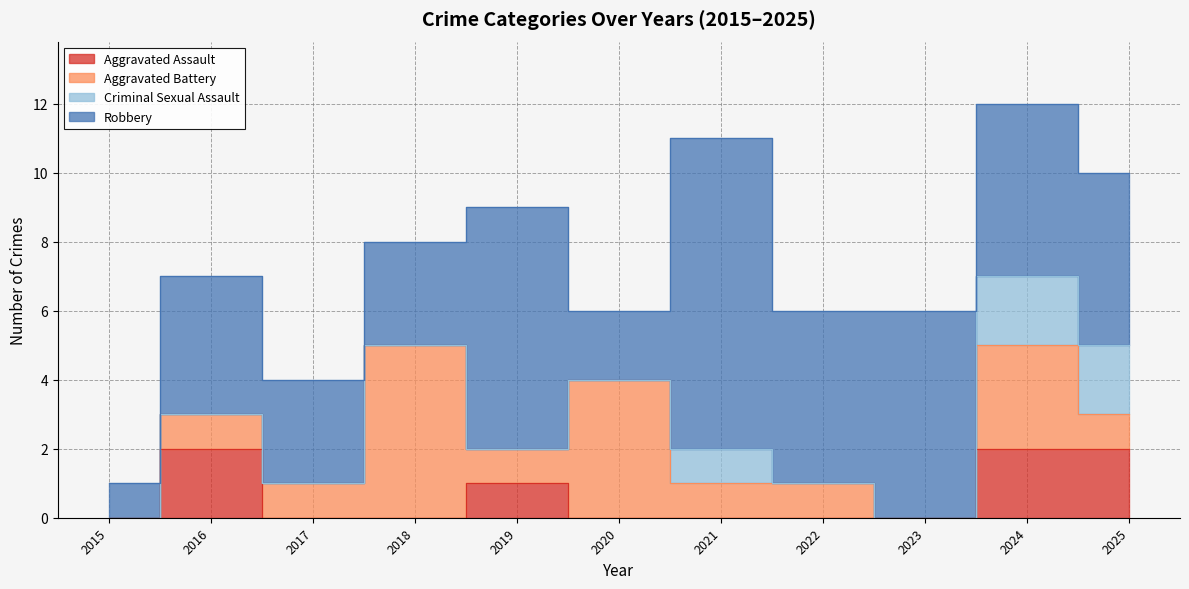

Reading left to right, list all the values displayed in this chart.

Aggravated Assault: 2015=0	2016=2	2017=0	2018=0	2019=1	2020=0	2021=0	2022=0	2023=0	2024=2	2025=2
Aggravated Battery: 2015=0	2016=1	2017=1	2018=5	2019=1	2020=4	2021=1	2022=1	2023=0	2024=3	2025=1
Criminal Sexual Assault: 2015=0	2016=0	2017=0	2018=0	2019=0	2020=0	2021=1	2022=0	2023=0	2024=2	2025=2
Robbery: 2015=1	2016=4	2017=3	2018=3	2019=7	2020=2	2021=9	2022=5	2023=6	2024=5	2025=5